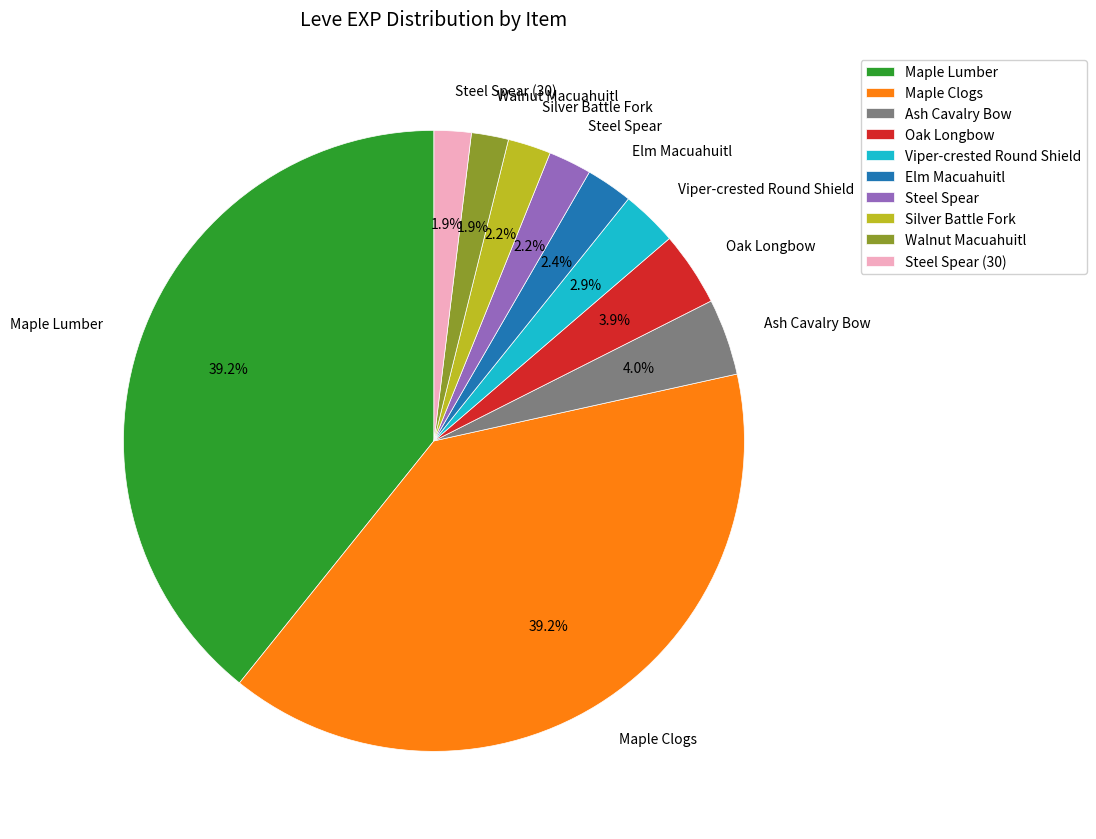

What is the ratio of the value at Steel Spear to the value at Elm Macuahuitl?

0.9